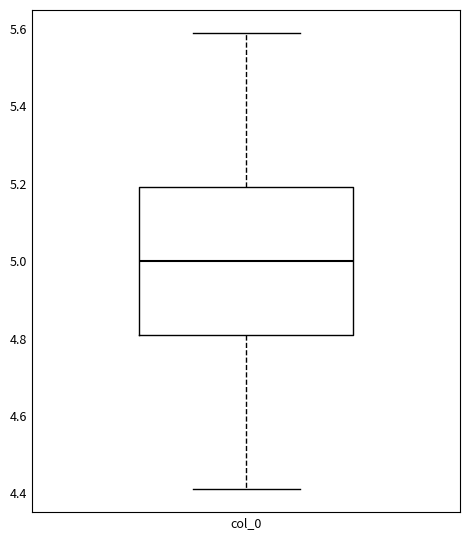

Read this box plot against the y-axis: the position of the median line, the range covered by the box, and the ends of both whiskers. The values are not printed on the chart, so give them approximately, as read against the axis.

median 5.00, box 4.80 to 5.20, whiskers 4.42 to 5.58